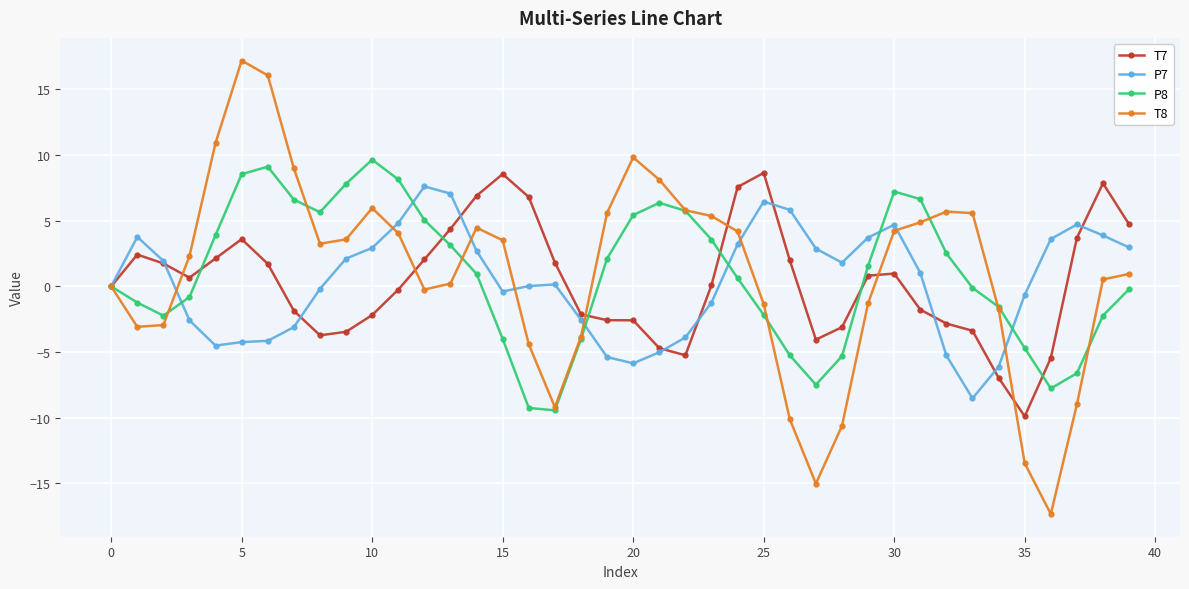

What is the highest value of the P7 series?

7.6